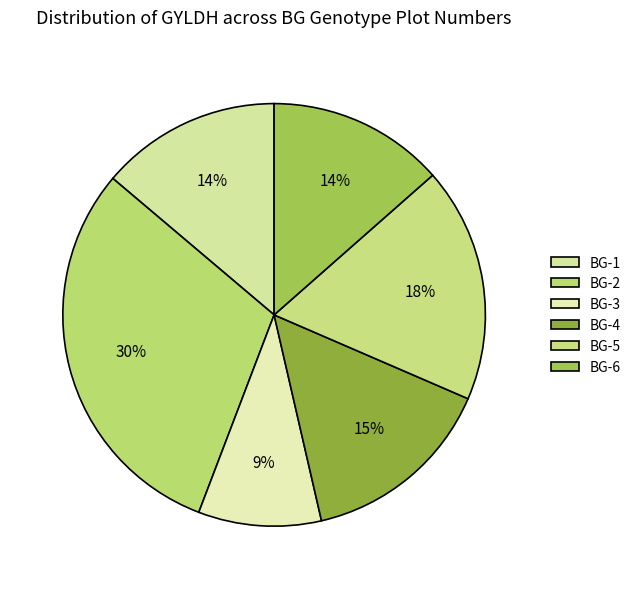

To the nearest percent, what percentage of the pie is BG-1?

14%